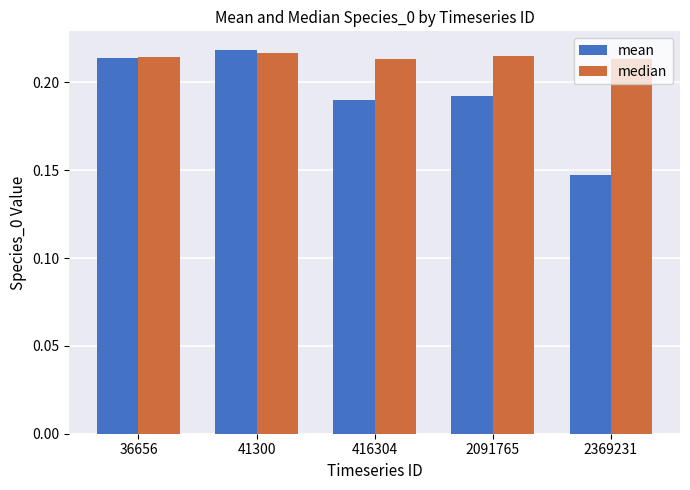

Is the value of median at 41300 greater than the value of mean at 2091765?

Yes